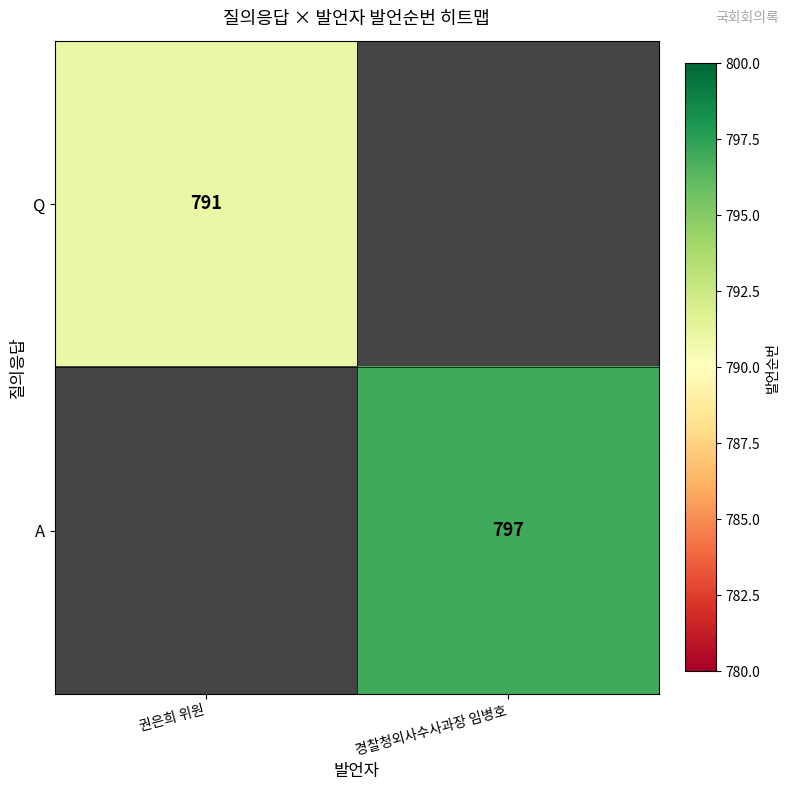

The value of A at 경찰청외사수사과장 임병호 is 1119.1. True or false?

False